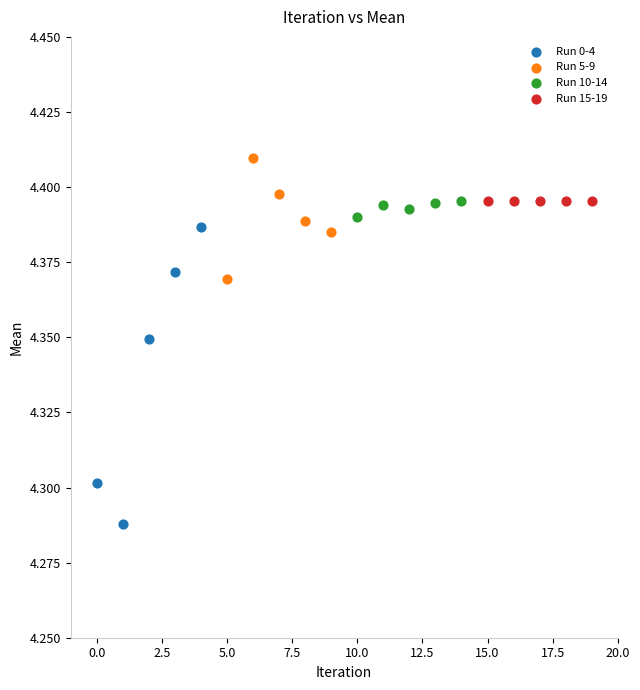

Which series reaches the maximum Y coordinate?

Run 5-9